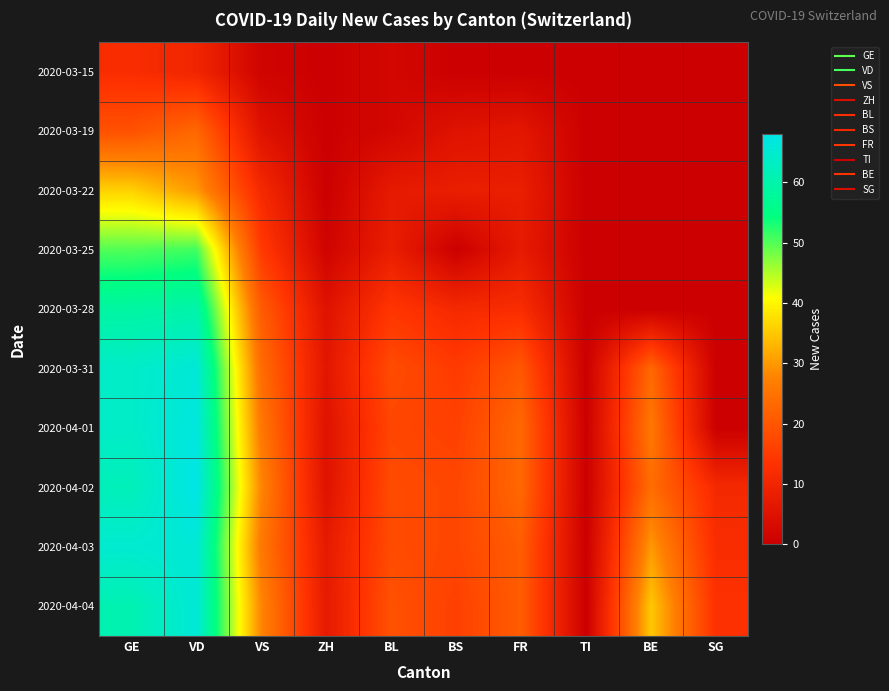

Between BS and FR, which is larger?

BS